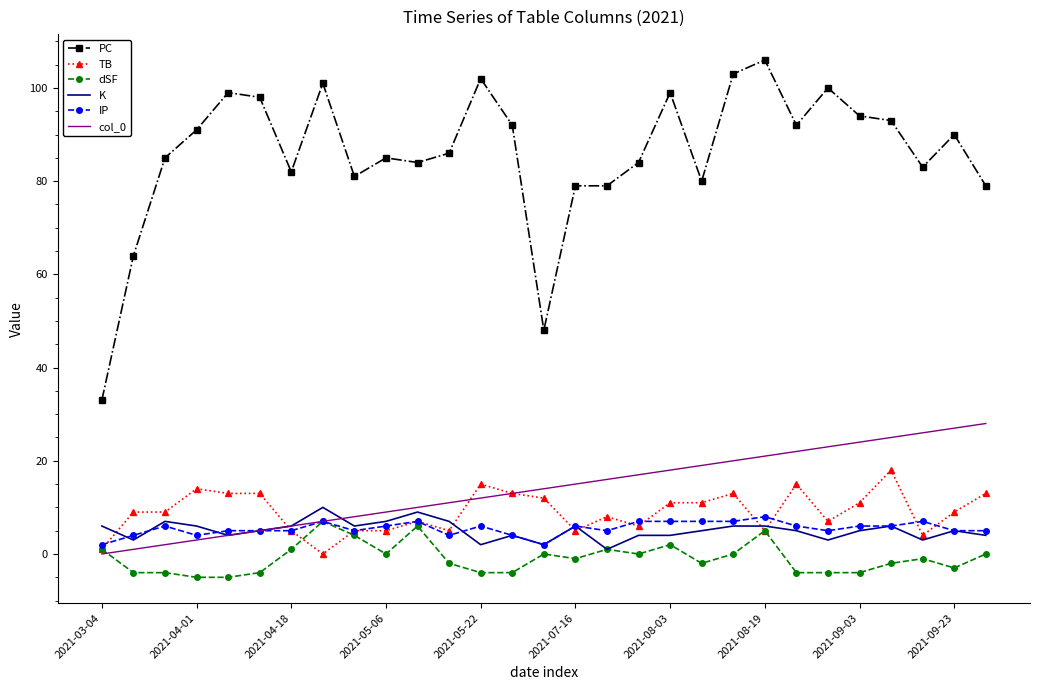

Which series has the largest total across all categories?

PC